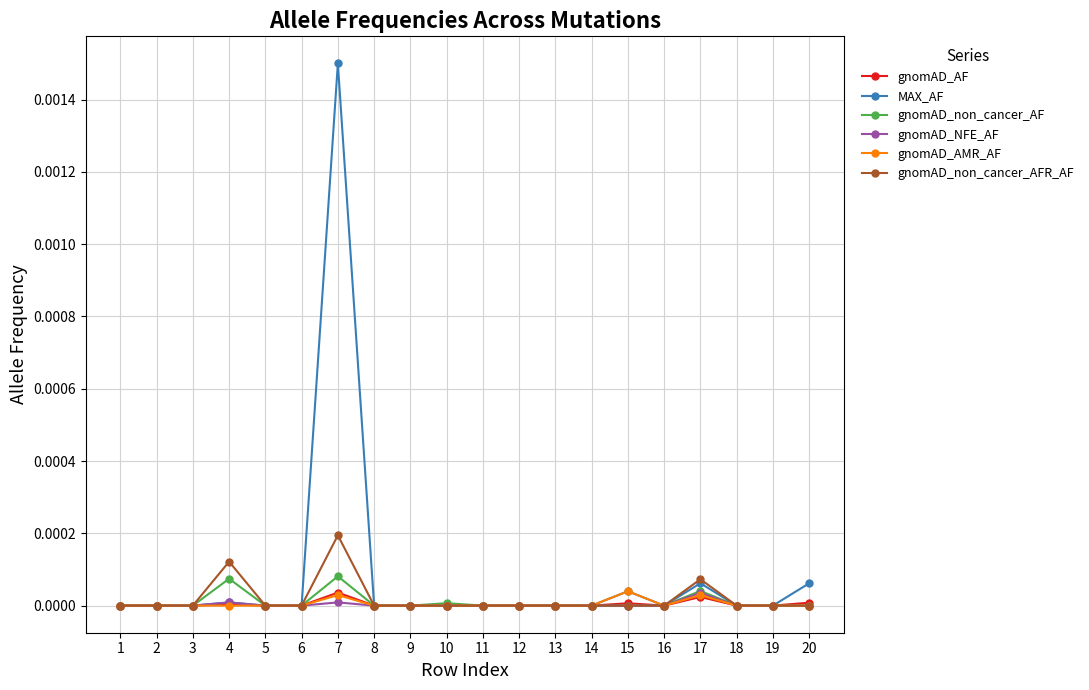

Is it true that gnomAD_non_cancer_AF equals 0.0 at 16?

True